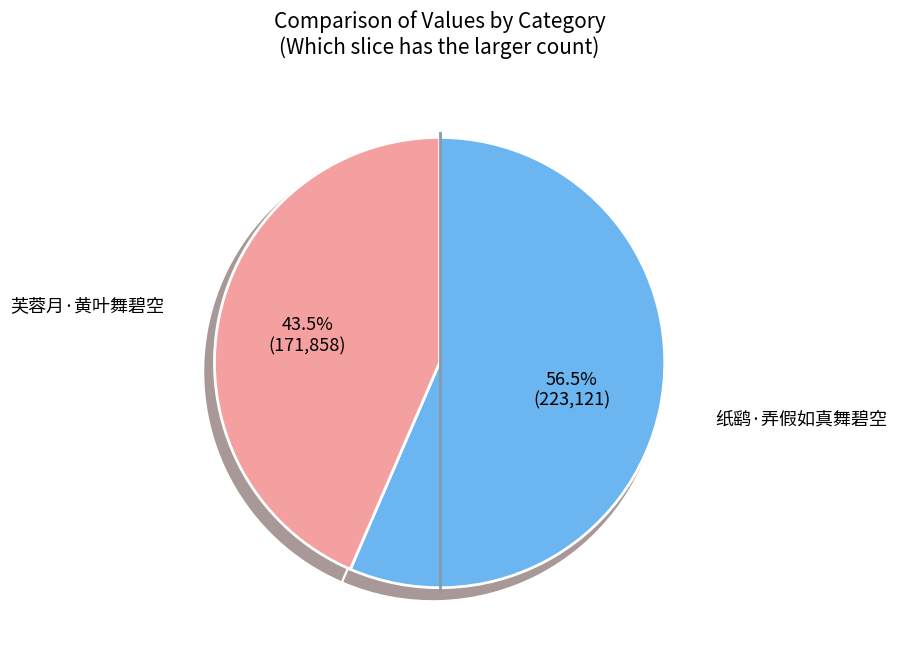

The 芙蓉月·黄叶舞碧空 slice represents 38% of the pie. True or false?

False